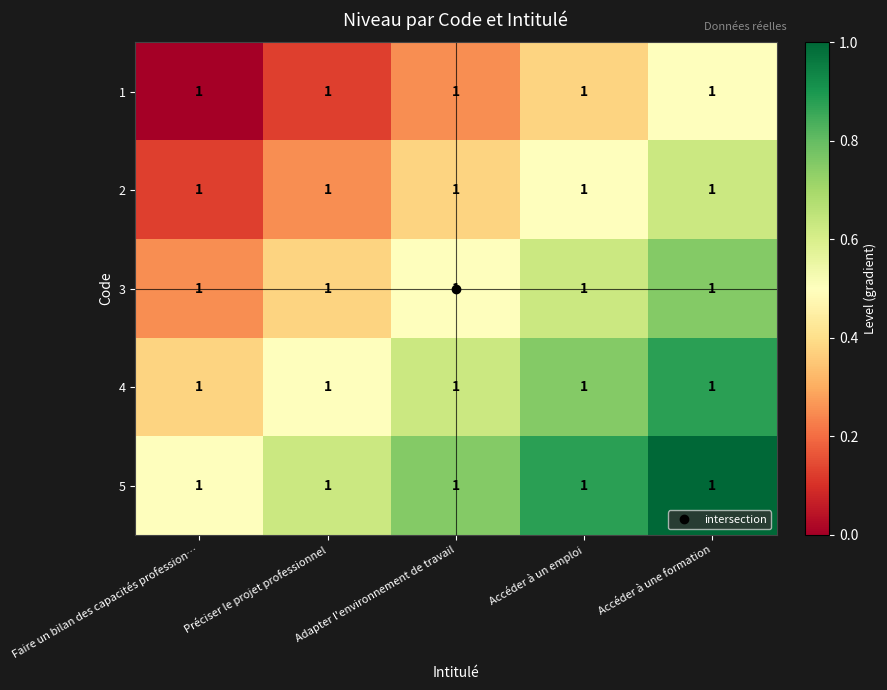

At which category is the sum across all series the highest?

Accéder à une formation